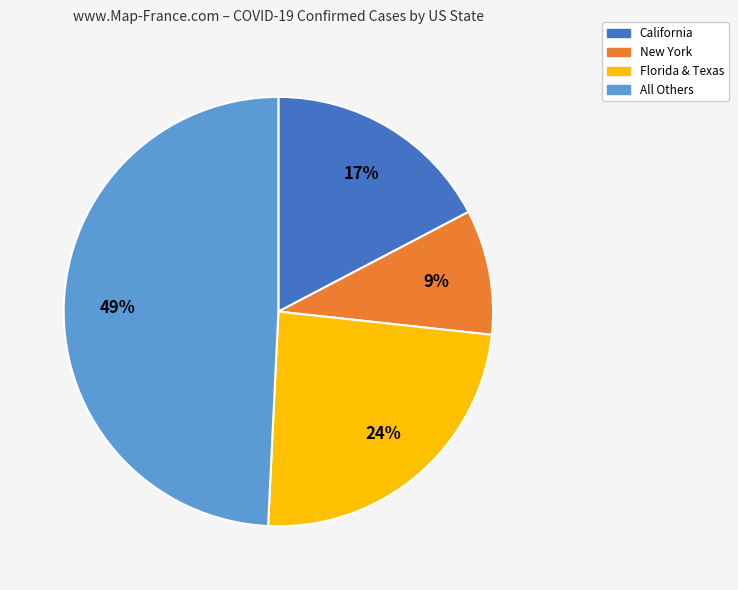

To the nearest percent, what is the difference between the largest and smallest slice percentages?

40%